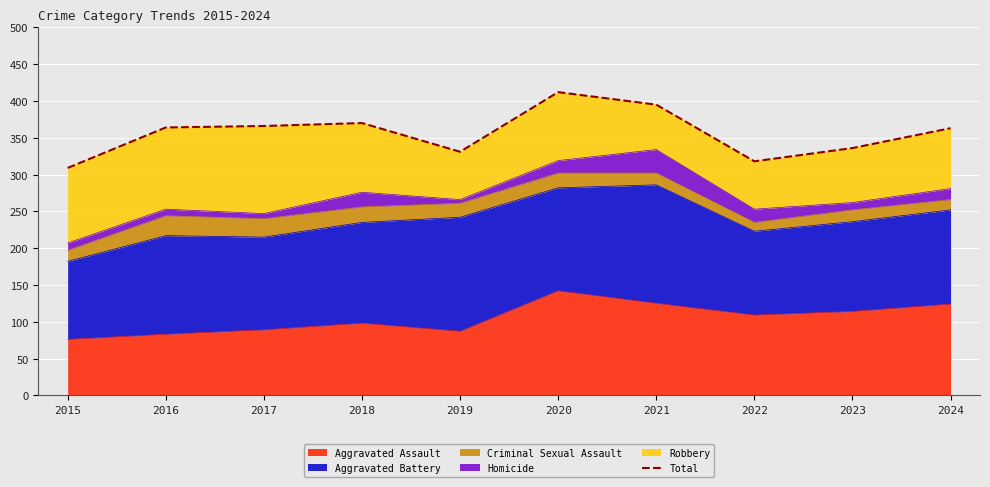

At which label does the data first exceed 364?

2017